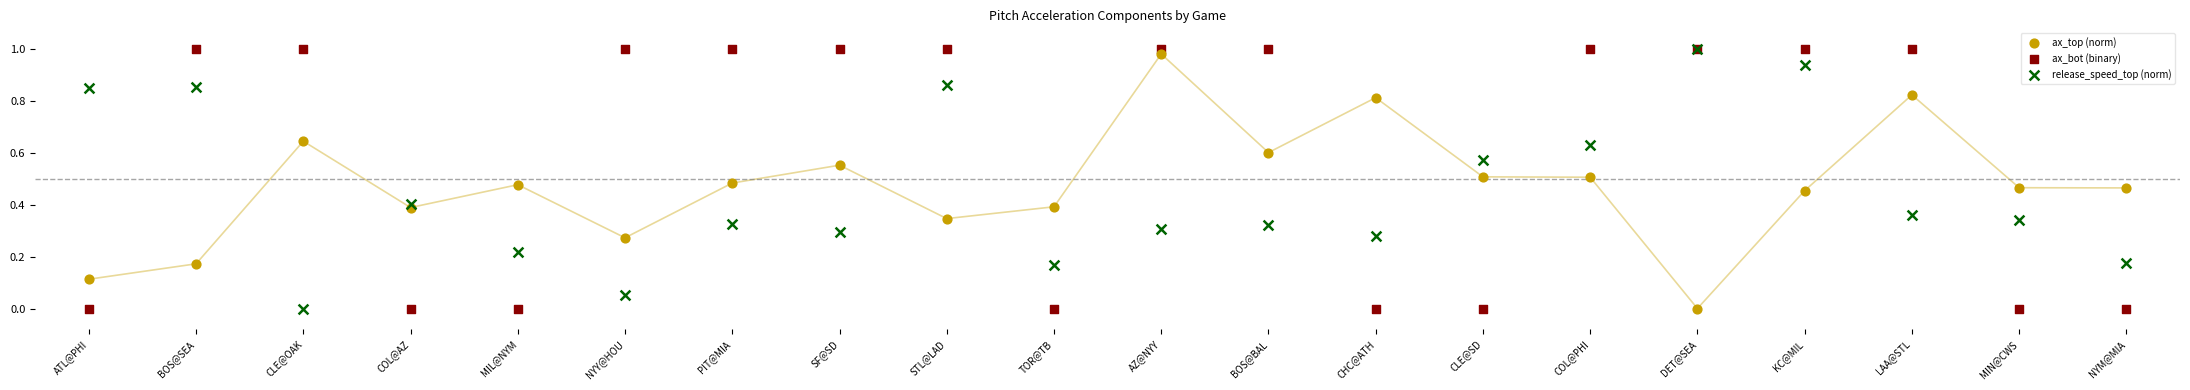

What are all the series names shown in the legend?

ax_top (norm), ax_bot (binary), release_speed_top (norm)